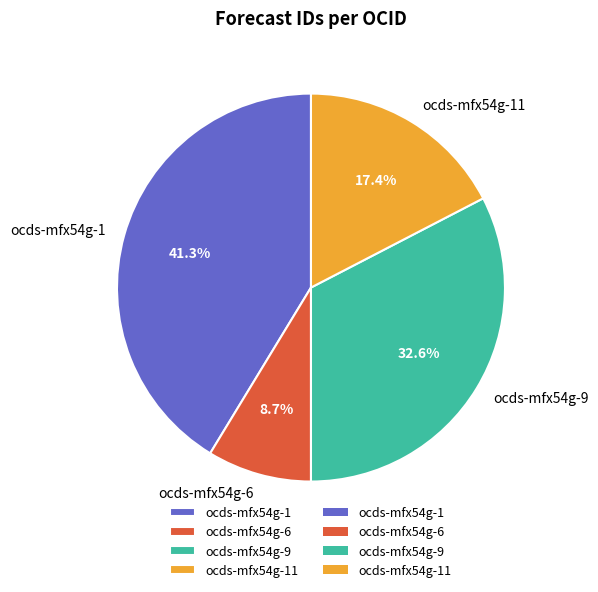

What percentage is the ocds-mfx54g-11 slice, to the nearest percent?

17%